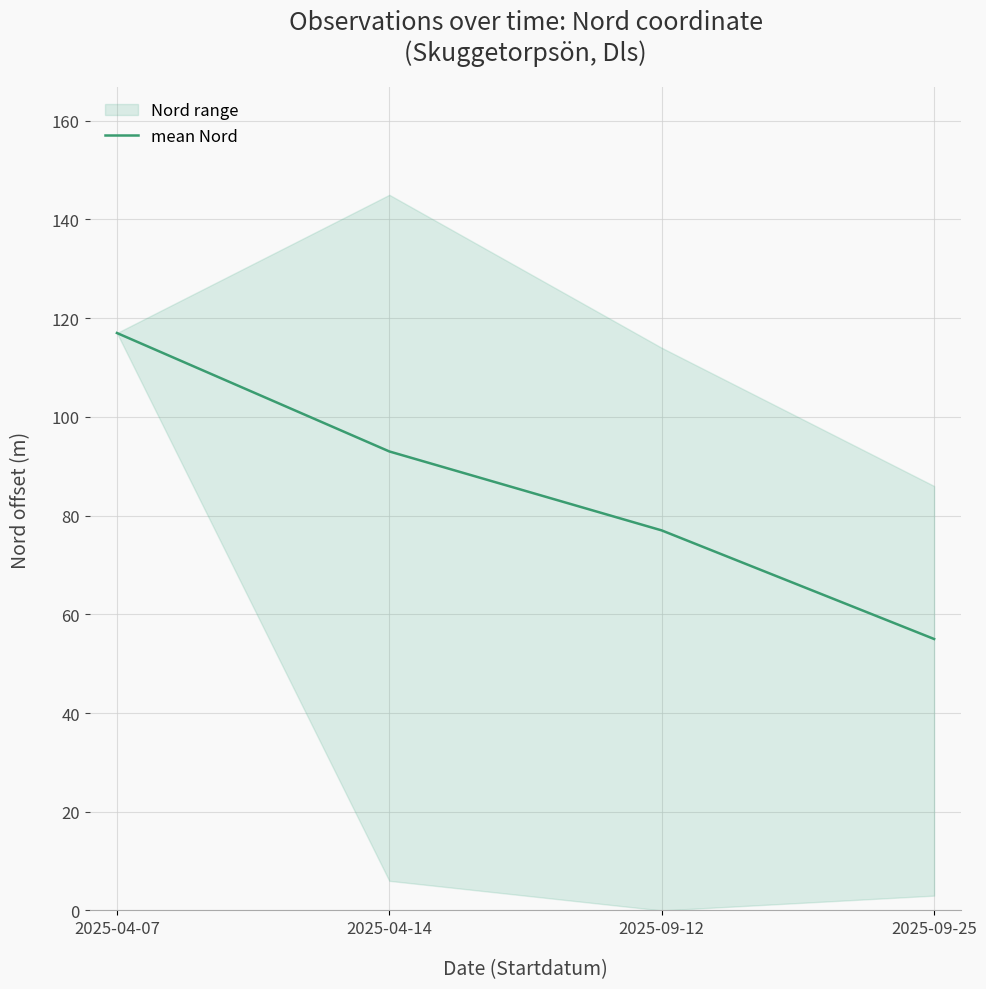

What is the sum of all values?

342